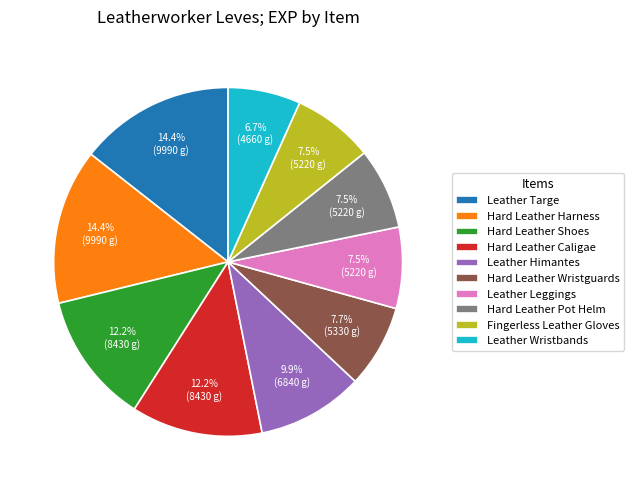

To the nearest percent, what is the average slice percentage?

10%